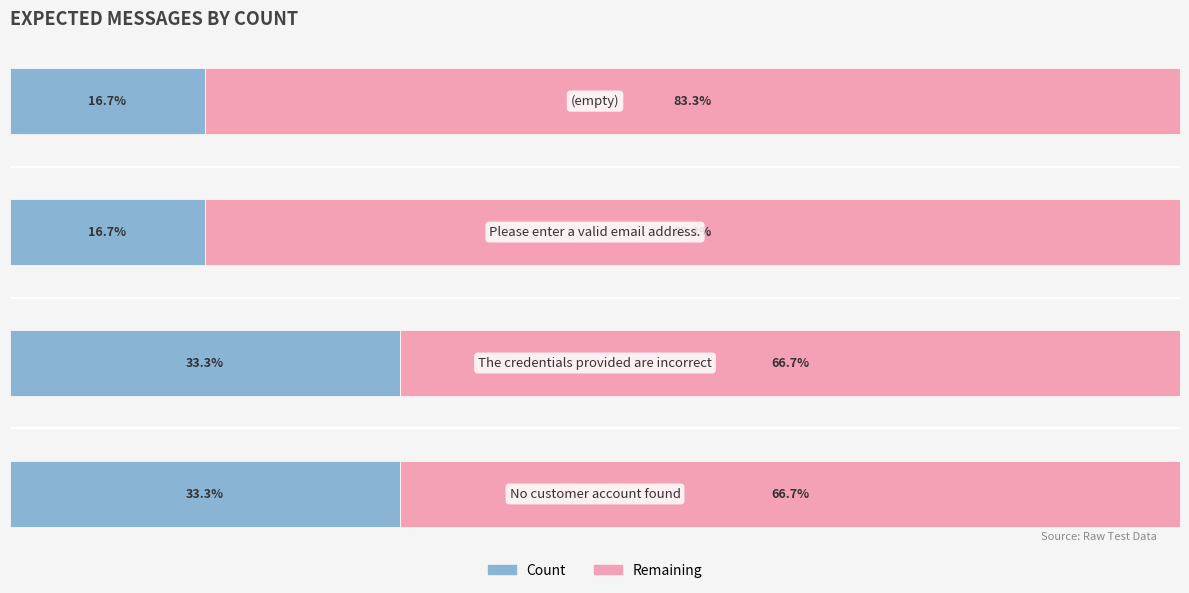

What is the difference between the maximum and minimum values in the Remaining series?

16.7